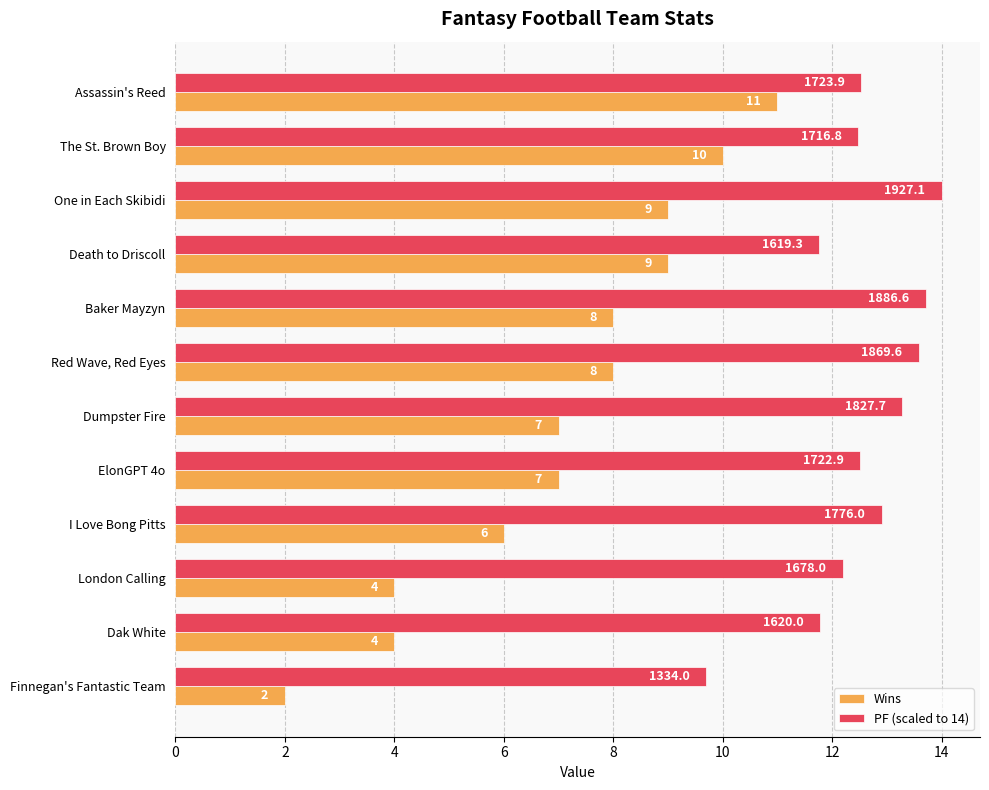

Read the Wins value at I Love Bong Pitts.

6.0